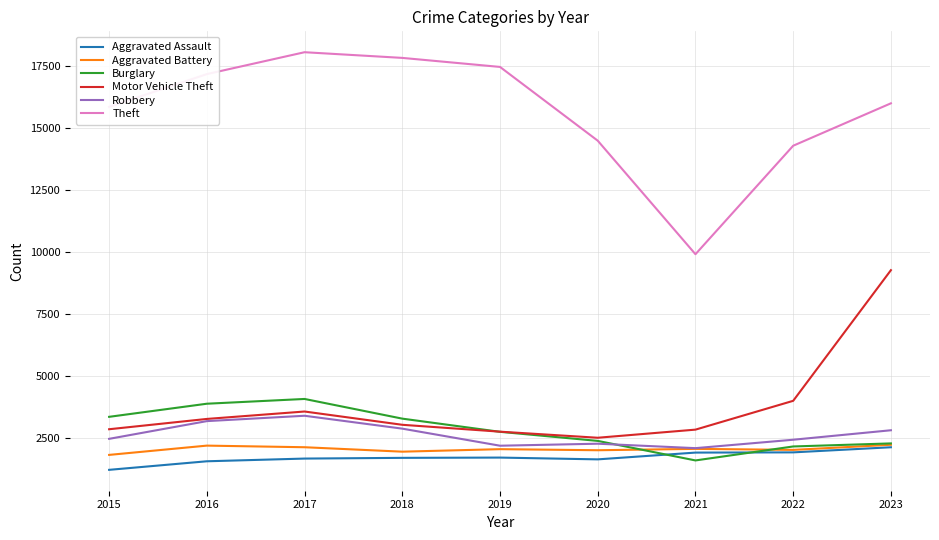

Which series has the largest range (max minus min)?

Theft